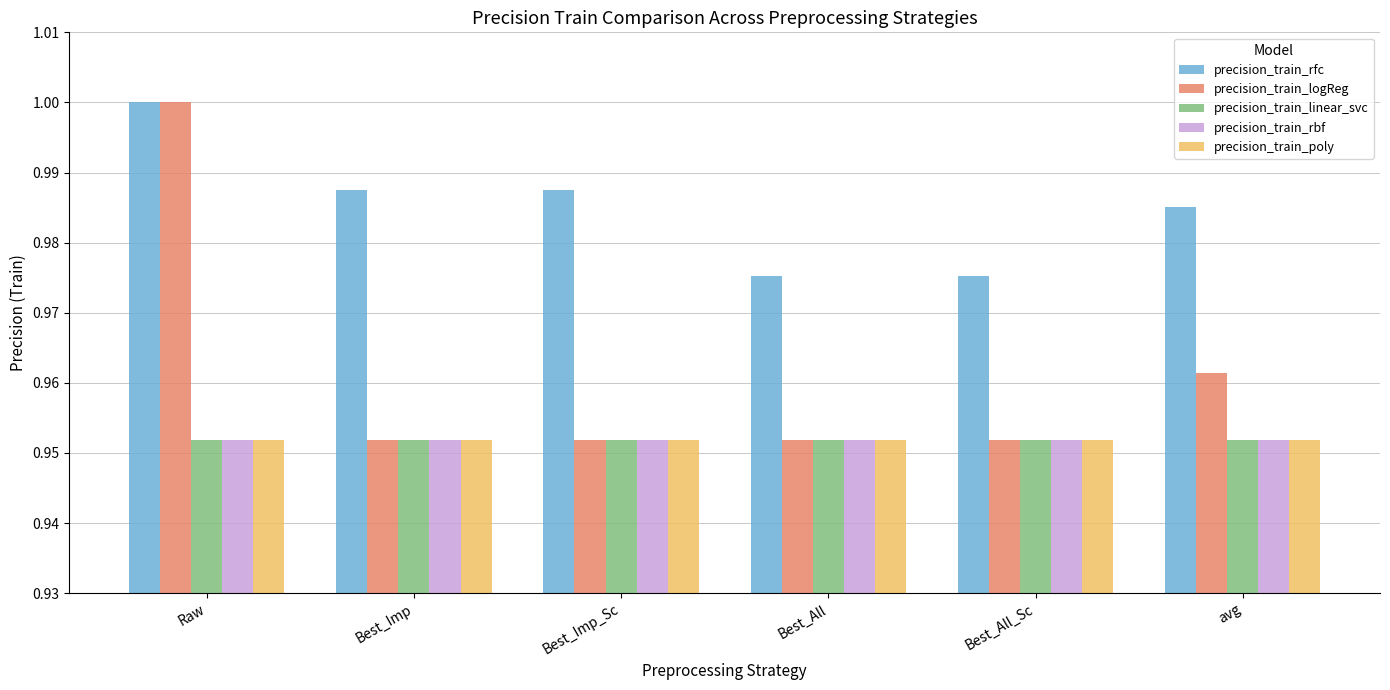

Are the bars grouped side by side (vs. stacked)?

Yes